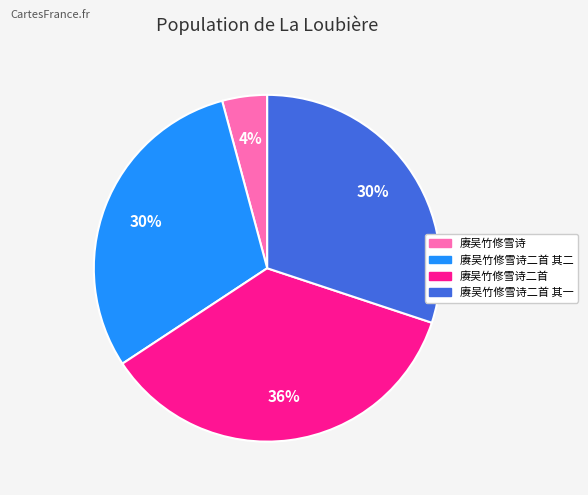

To the nearest percent, what is the average slice percentage?

25%